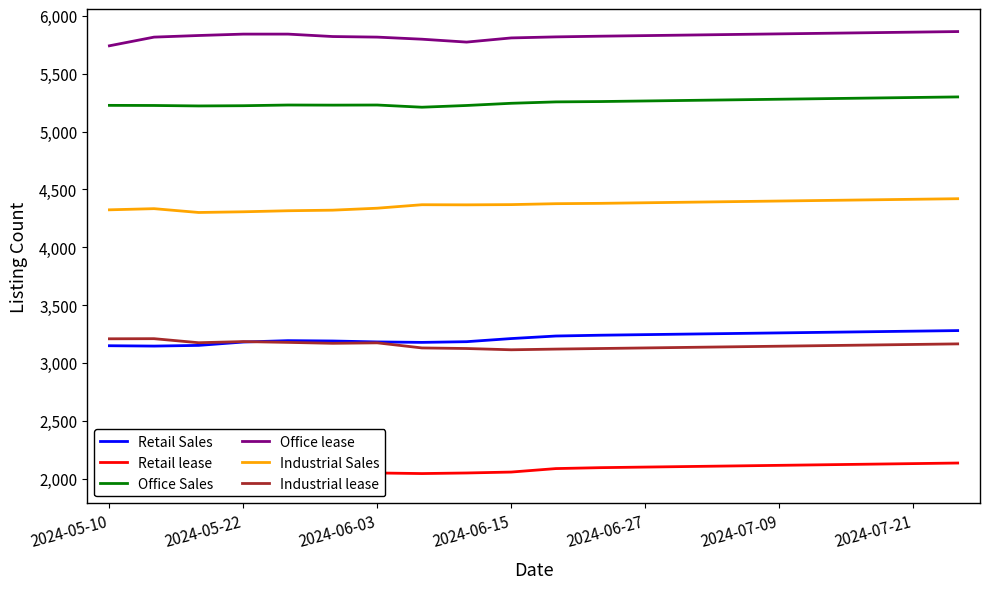

Is the value of Industrial Sales at 2024-06-03 greater than the value of Office lease at 2024-07-09?

No